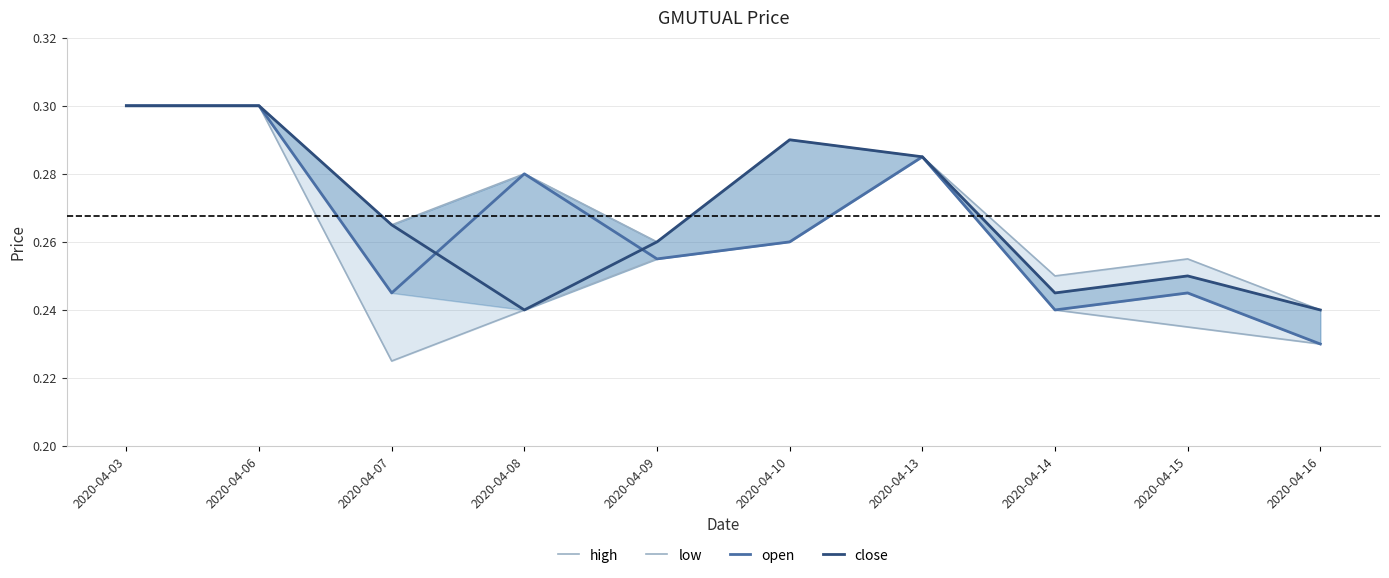

True or false: low and open cross at least once.

False